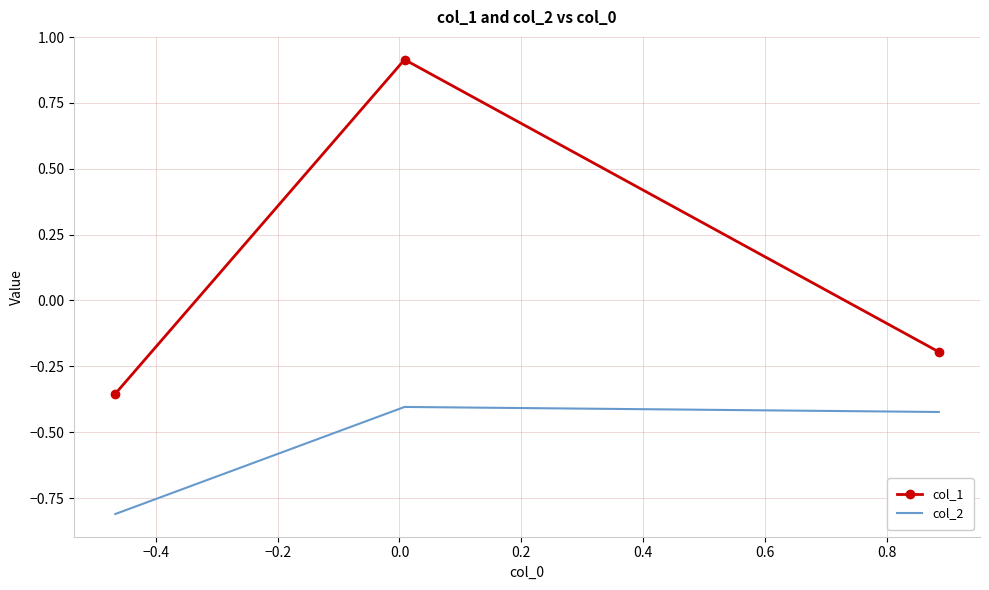

What is the minimum value shown in the chart?

-0.8